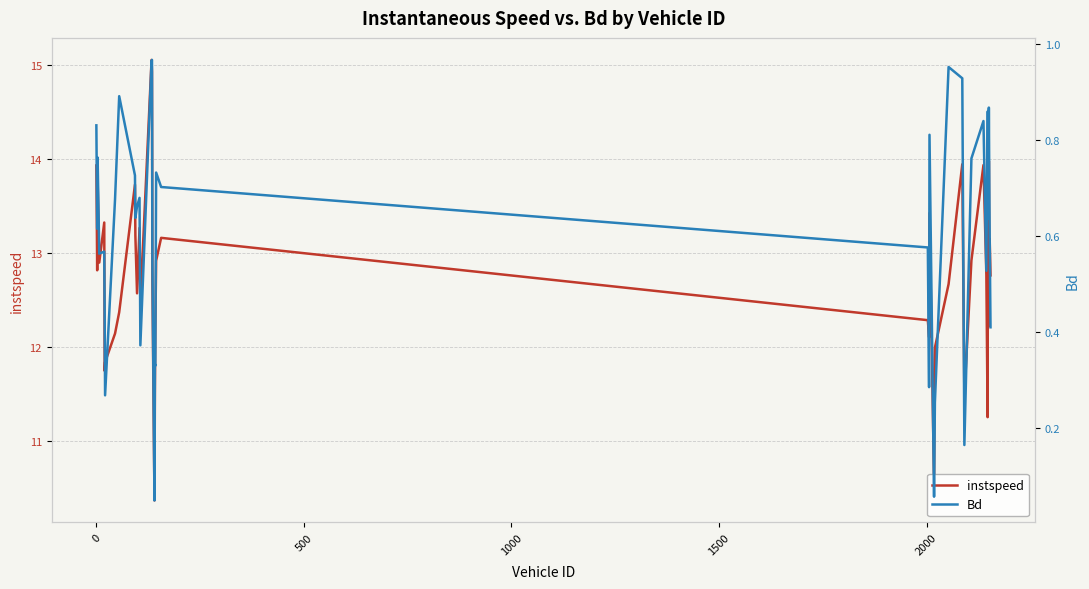

Is the value of Bd at 25 greater than the value of instspeed at 33?

No